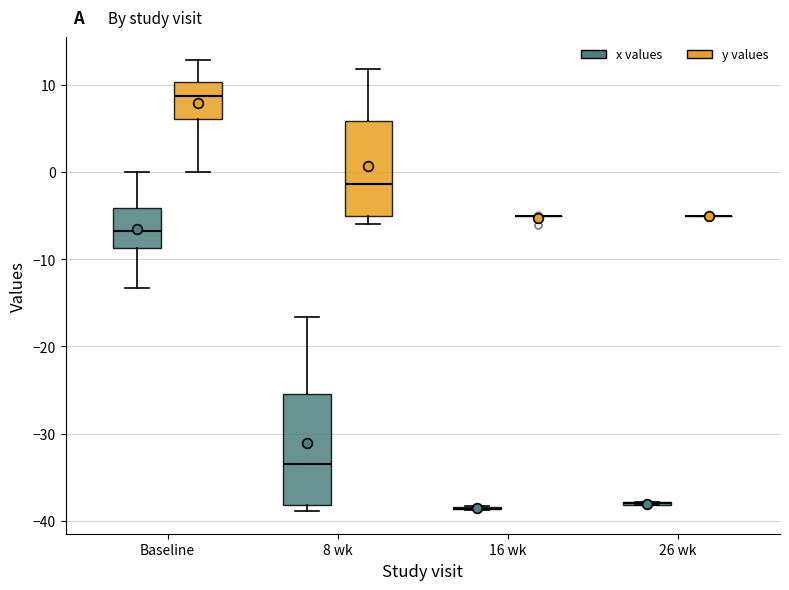

Reading left to right, transcribe this box plot: for each box, give where its median line is, the range the box spans, and where its two whiskers end, as read against the y-axis. The values are not printed on the chart, so give them approximately, as read against the axis.

Baseline (x values): median -7, box -9 to -4, whiskers -13 to 0
Baseline (y values): median 9, box 6 to 10, whiskers 0 to 13
8 wk (x values): median -33, box -38 to -25, whiskers -39 to -17
8 wk (y values): median -1, box -5 to 6, whiskers -6 to 12
16 wk (x values): box collapsed to a line at -39, whiskers -39 to -38
16 wk (y values): box collapsed to a line at -5, whiskers -5 to -5
26 wk (x values): box collapsed to a line at -38, whiskers -38 to -38
26 wk (y values): box collapsed to a line at -5, whiskers -5 to -5